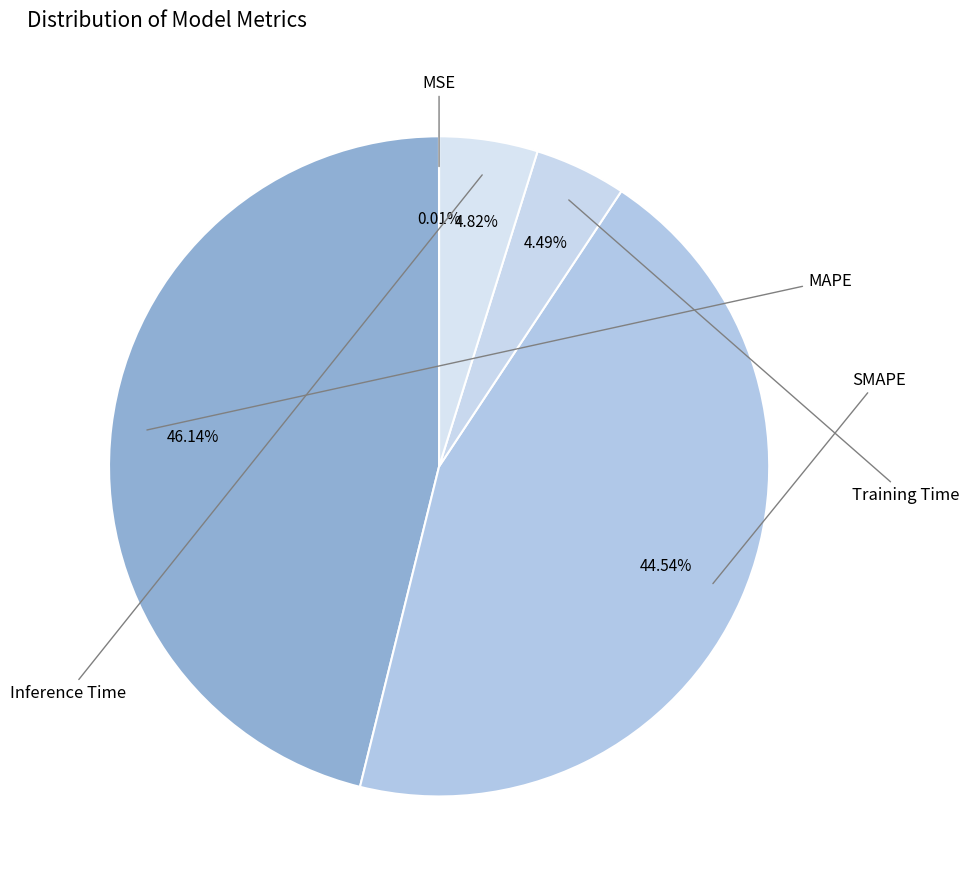

Rank the categories by value from highest to lowest.

MAPE, SMAPE, Inference Time, Training Time, MSE